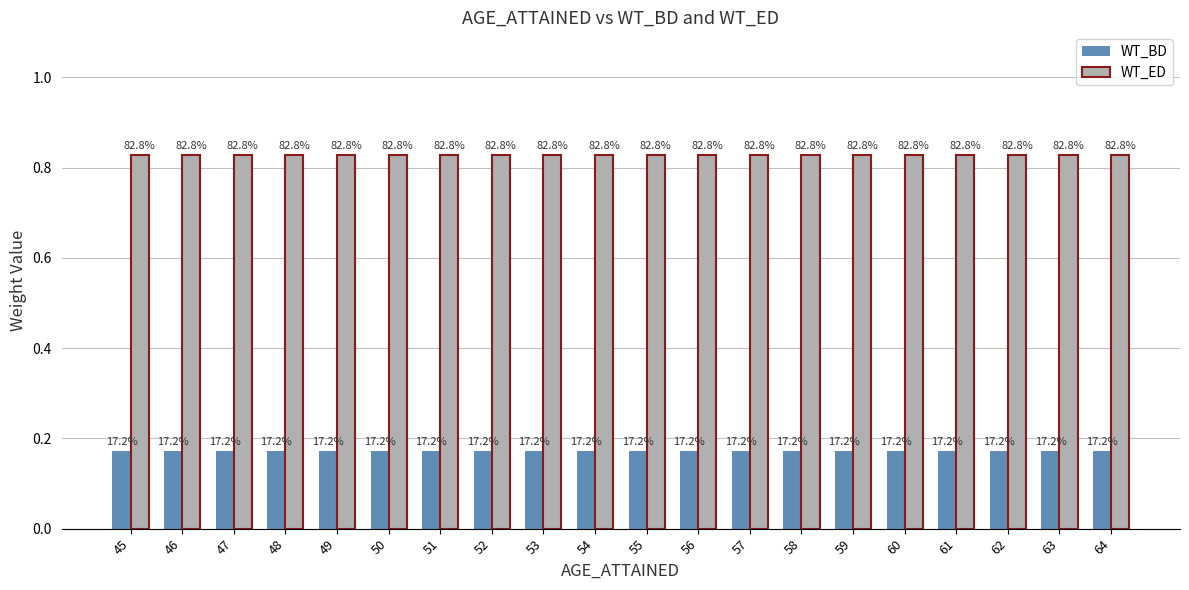

At which label does WT_ED reach its peak?

45